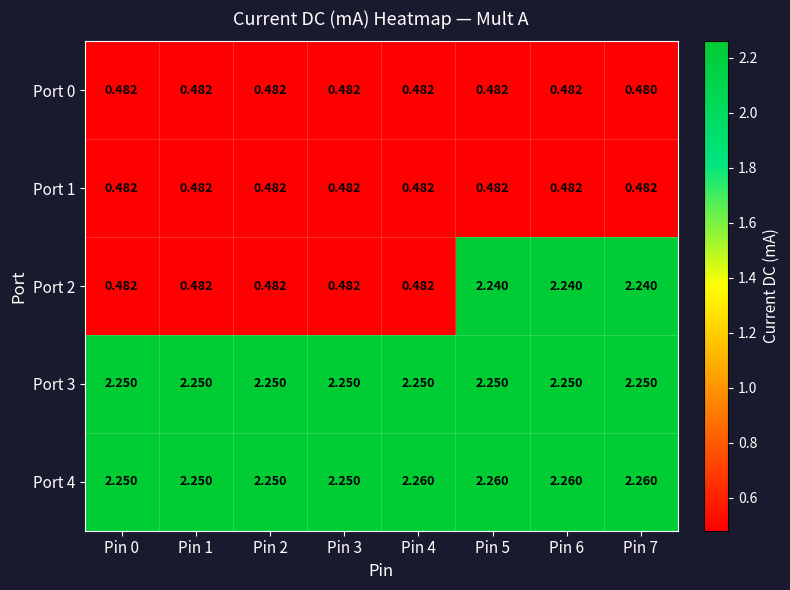

Is the value of Port 3 at Pin 7 greater than the value of Port 2 at Pin 1?

Yes